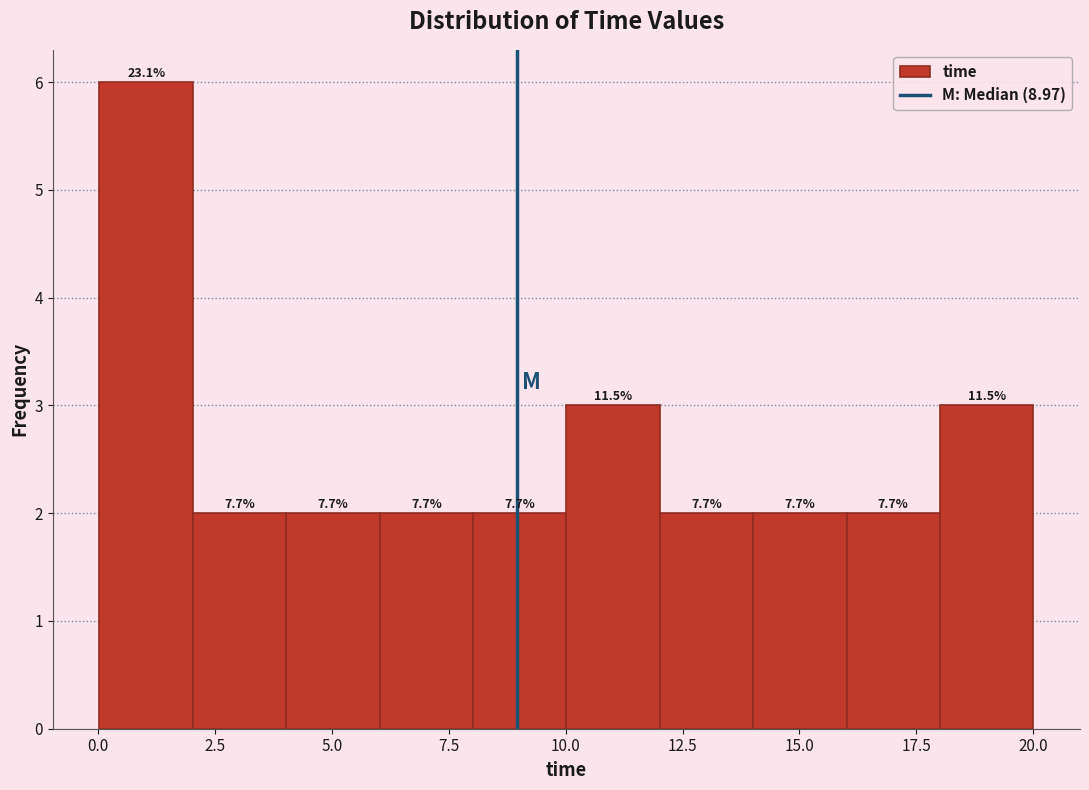

Around what value on the x-axis is the tallest bar? Give the approximate position of its centre, as read against the axis.

1.0